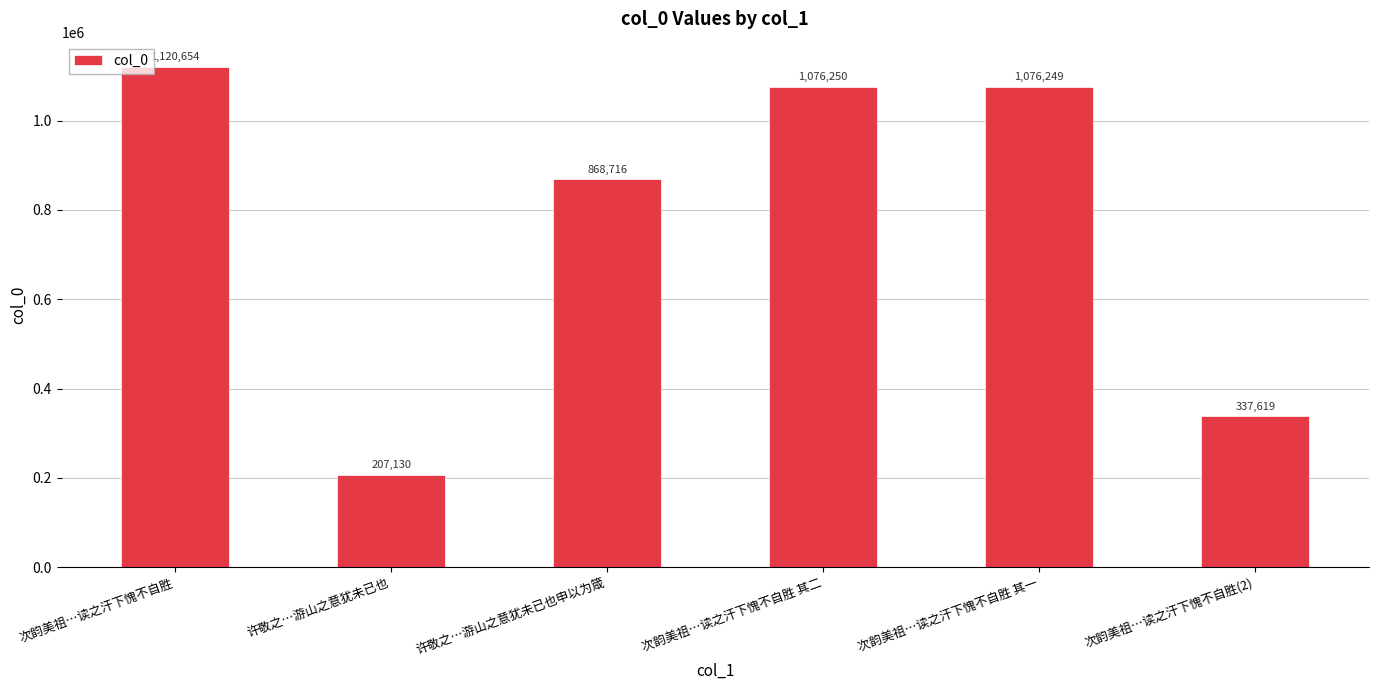

Reading left to right, list all the values displayed in this chart.

次韵美祖…读之汗下愧不自胜=1120654	许敬之…游山之意犹未已也=207130	许敬之…游山之意犹未已也申以为箴=868716	次韵美祖…读之汗下愧不自胜 其二=1076250	次韵美祖…读之汗下愧不自胜 其一=1076249	次韵美祖…读之汗下愧不自胜(2)=337619